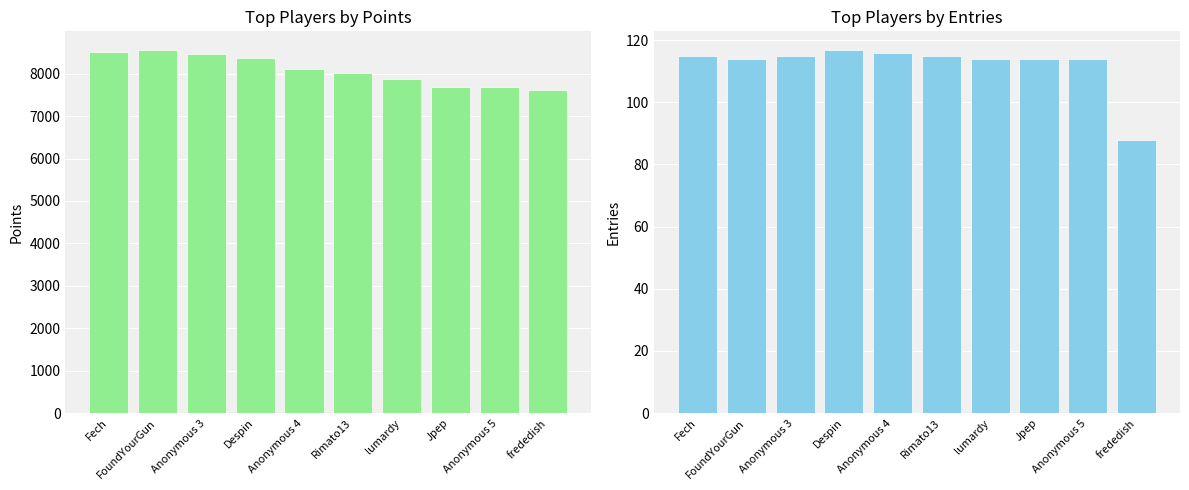

What are all the series names shown in the legend?

Points, Entries